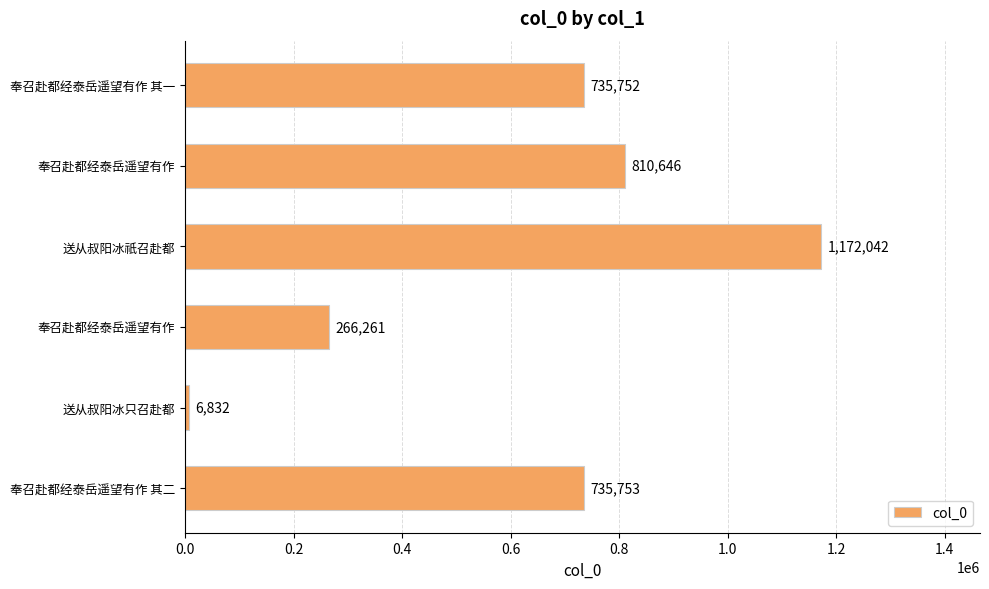

What is the sum of all values?

3727286